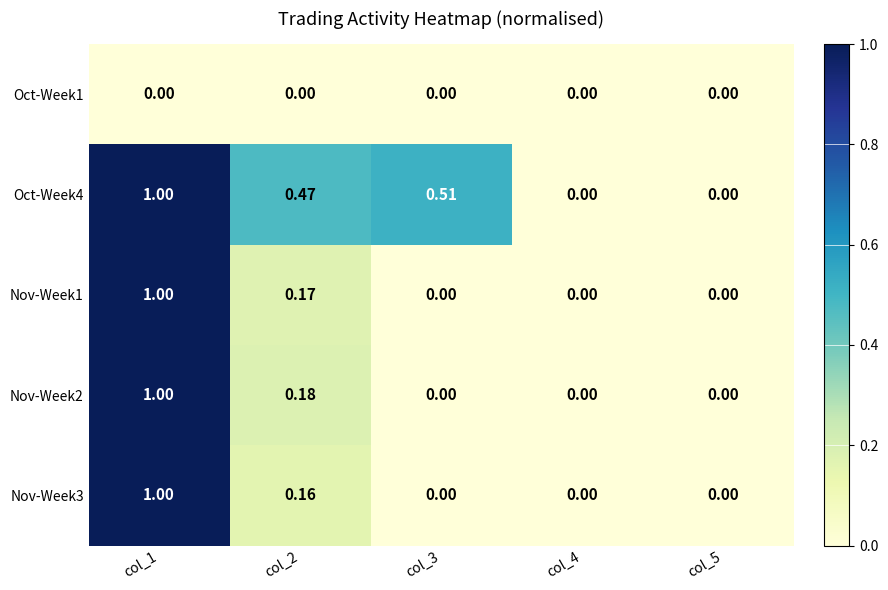

Is the value of Nov-Week2 at col_2 greater than the value of Oct-Week1 at col_4?

Yes